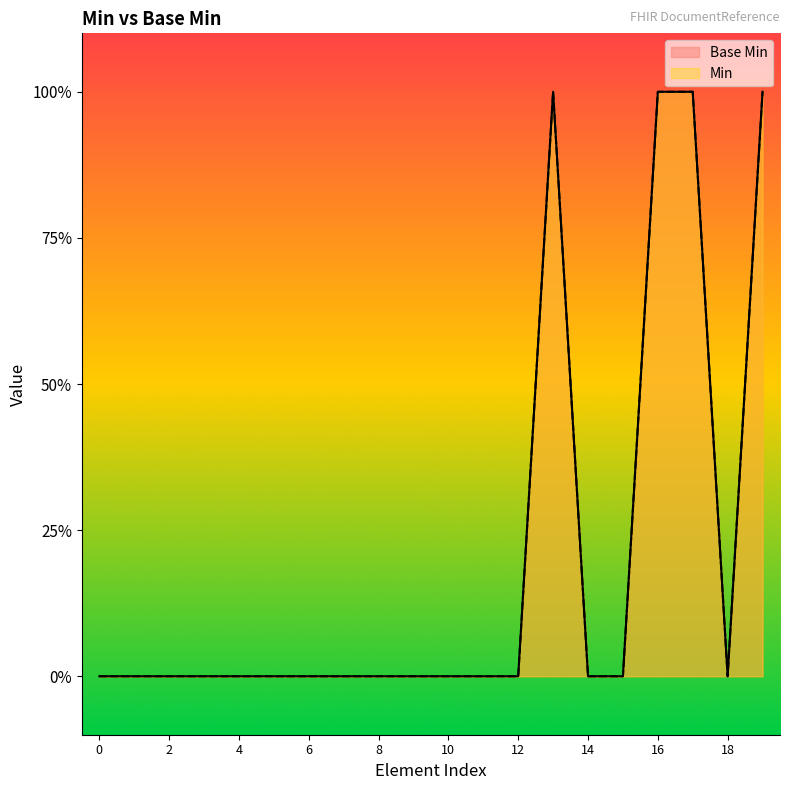

Does the chart display data point markers on the line(s)?

No